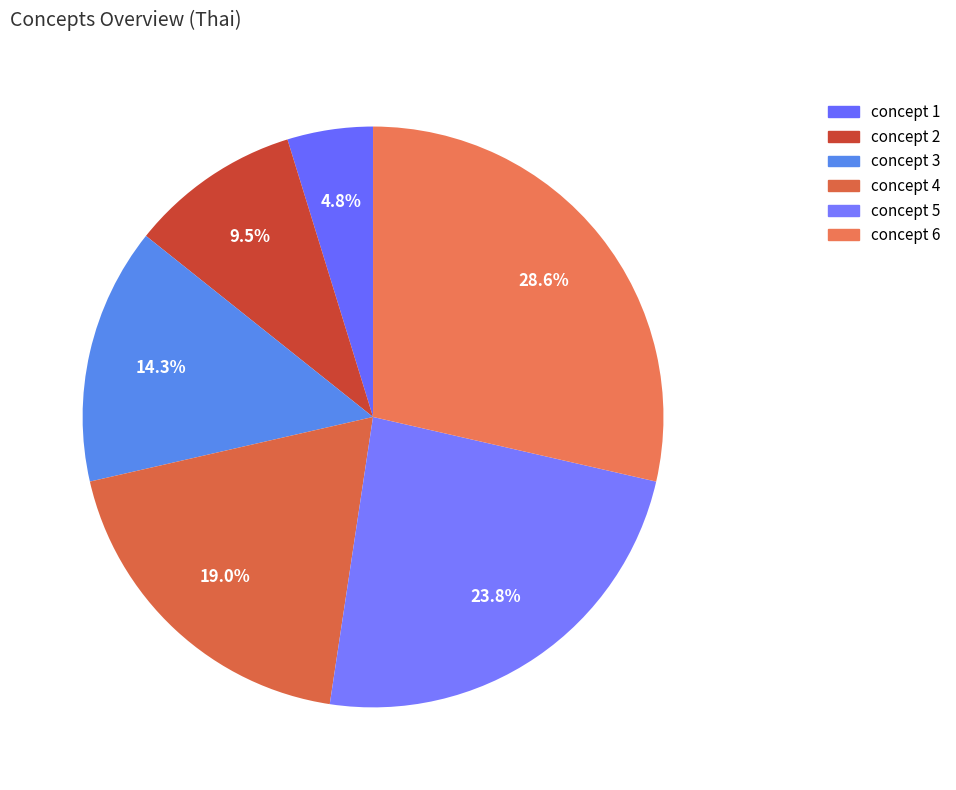

To the nearest percent, what is the difference between the concept 5 and concept 6 slice percentages?

5%